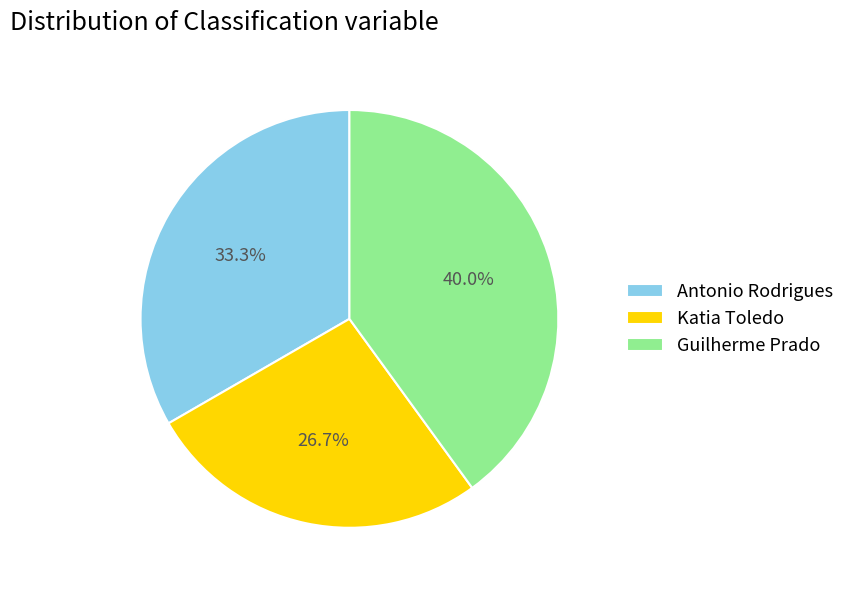

How much of the chart is everything except Antonio Rodrigues?

66.7%